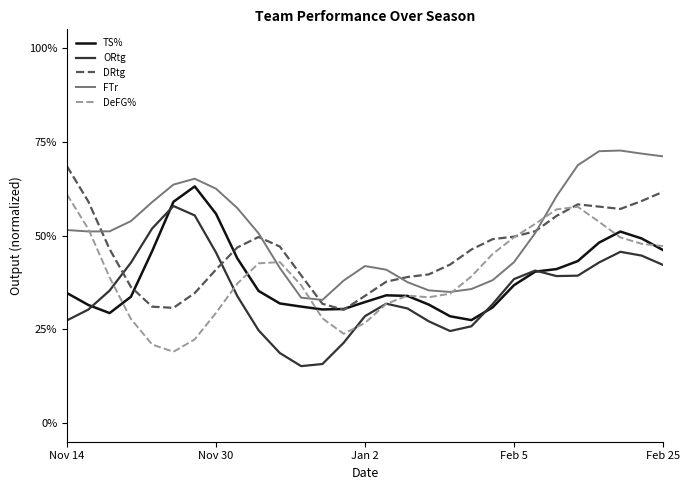

Does the chart have visible grid lines?

No